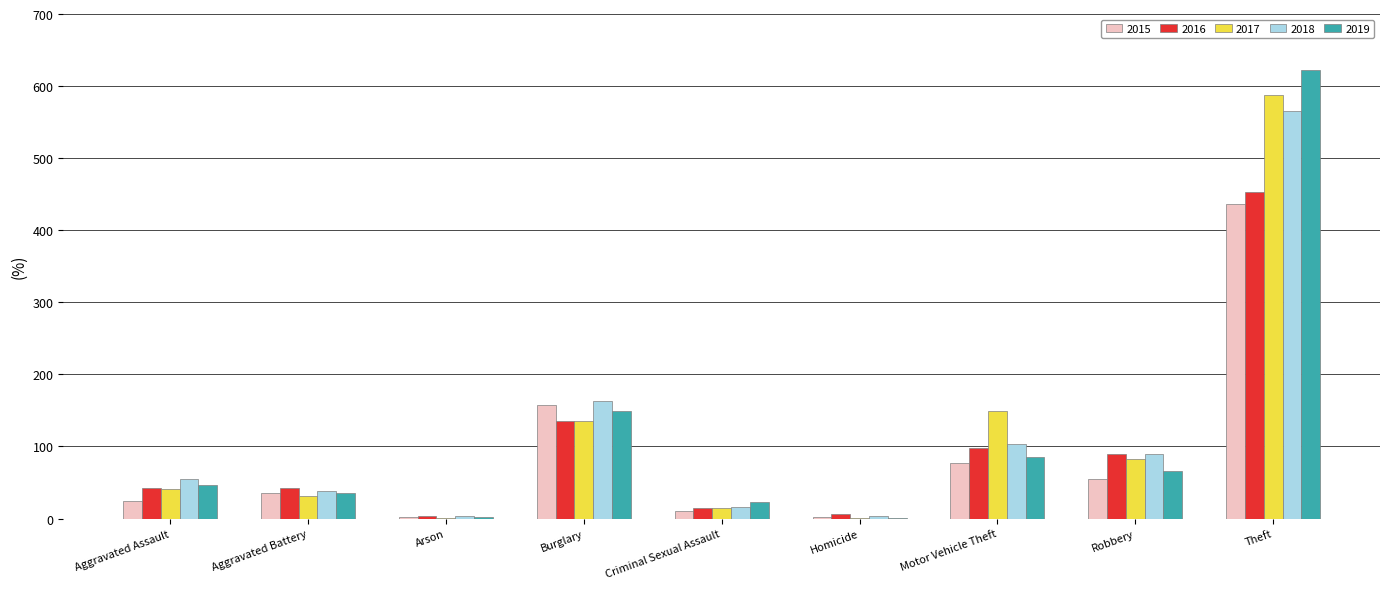

Which category has the highest value across all series?

Theft